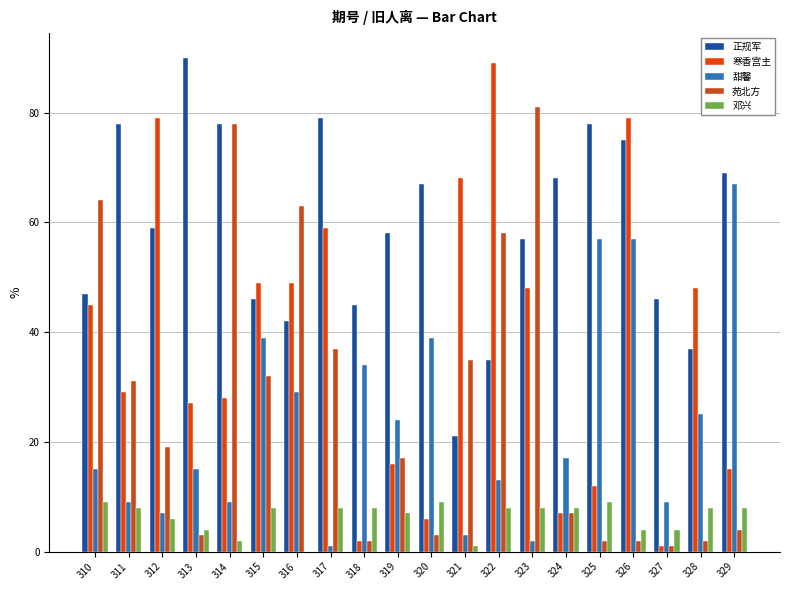

Between 324 and 327, which series saw the biggest shift?

正规军